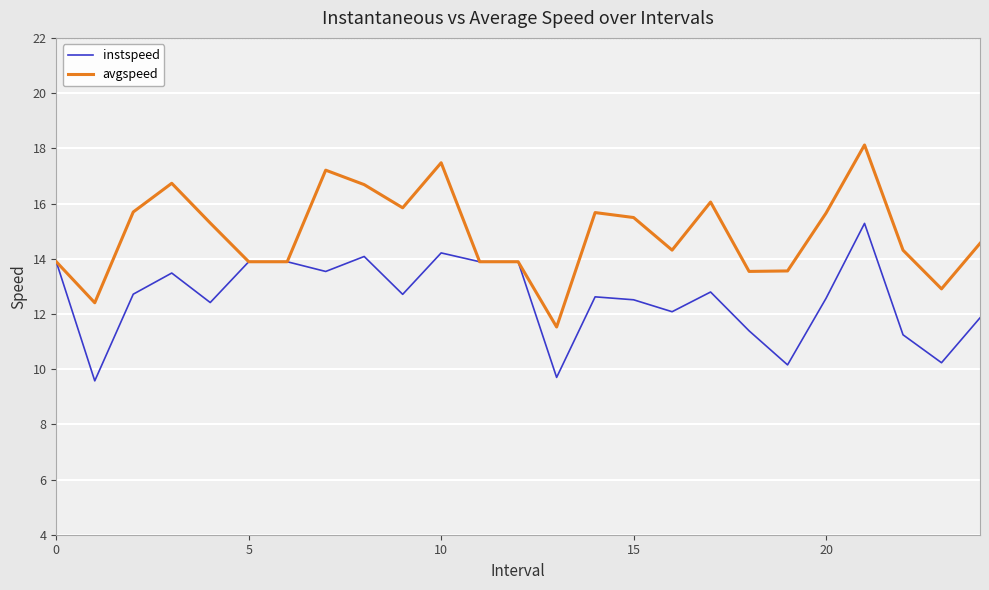

Which series has the largest total across all categories?

avgspeed